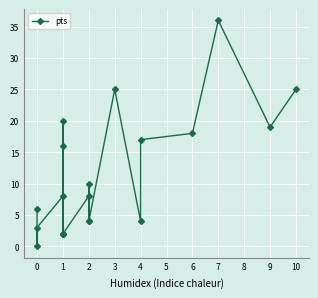

What is the average value?

11